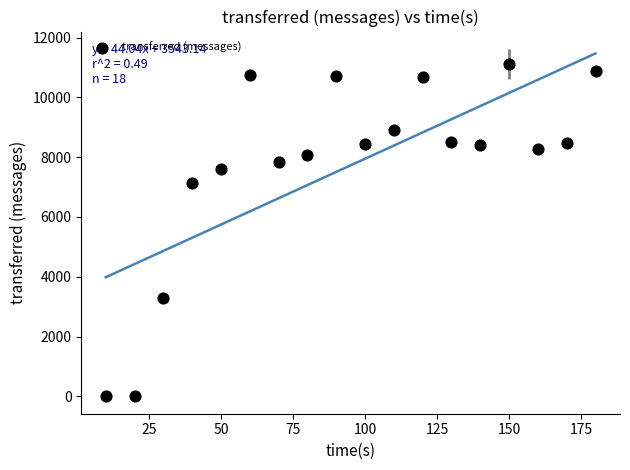

What is the range of Y values (max minus min)?

11120